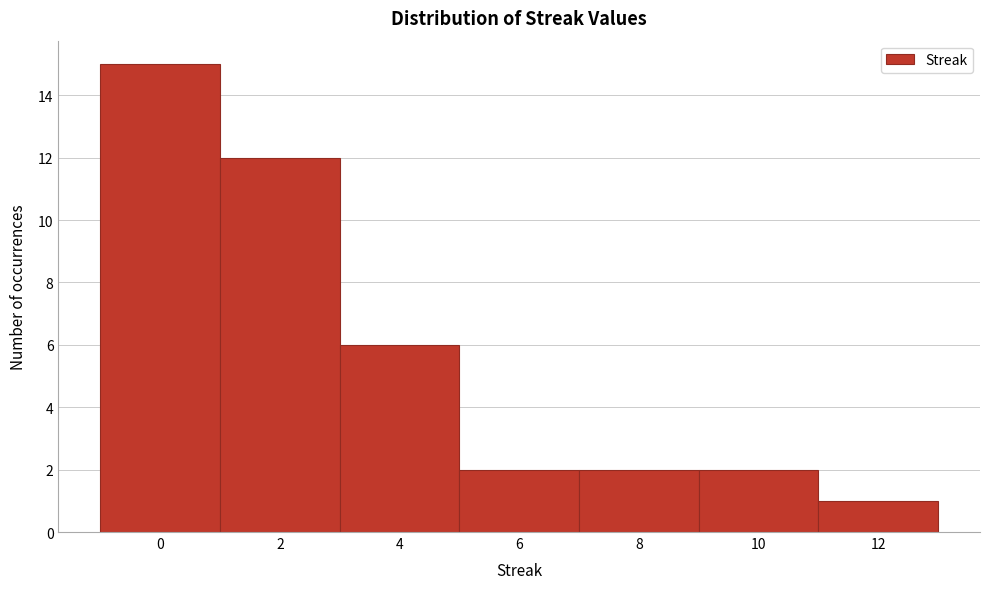

Reading left to right, list every bar in this chart as the range it spans on the x-axis followed by its height. The values are not printed on the chart, so give them approximately, as read against the axis.

-1 to 1: 15
1 to 3: 12
3 to 5: 6
5 to 7: 2
7 to 9: 2
9 to 11: 2
11 to 13: 1